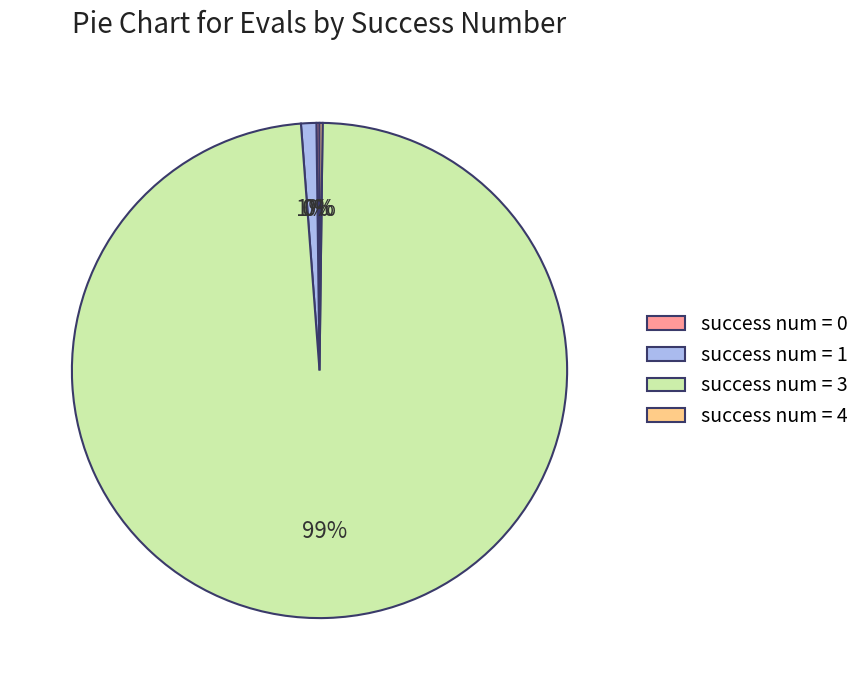

Is success num = 3 the majority of the pie?

Yes